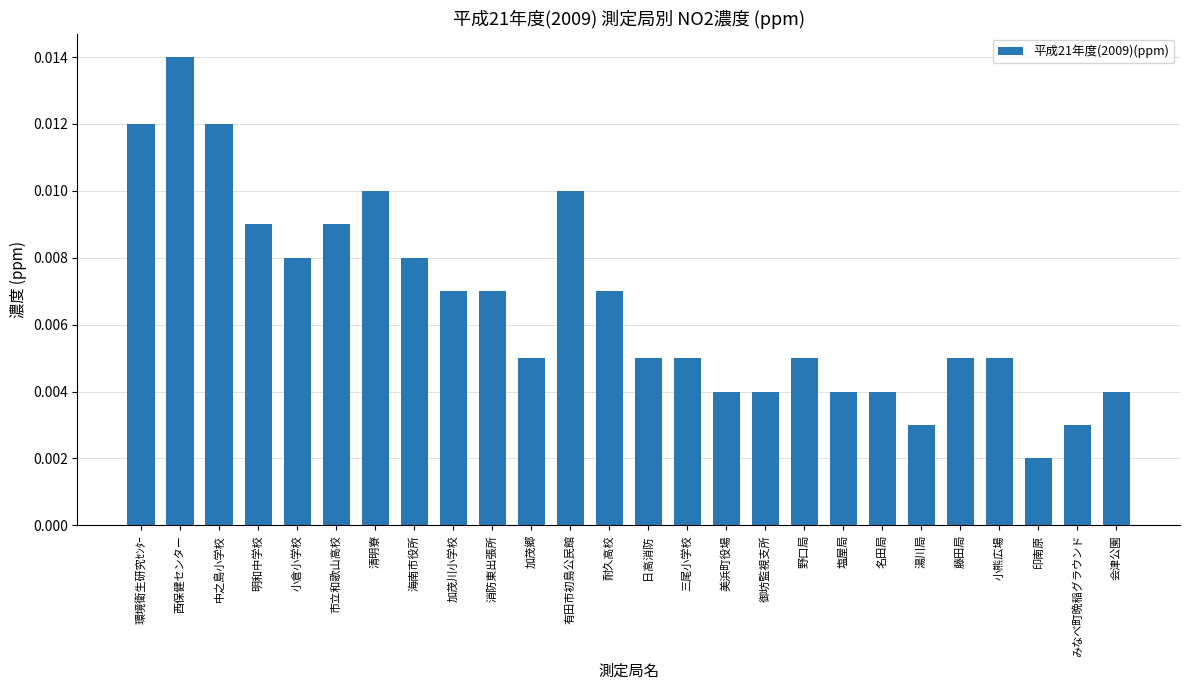

Where is the data nearest to the value 0?

印南原